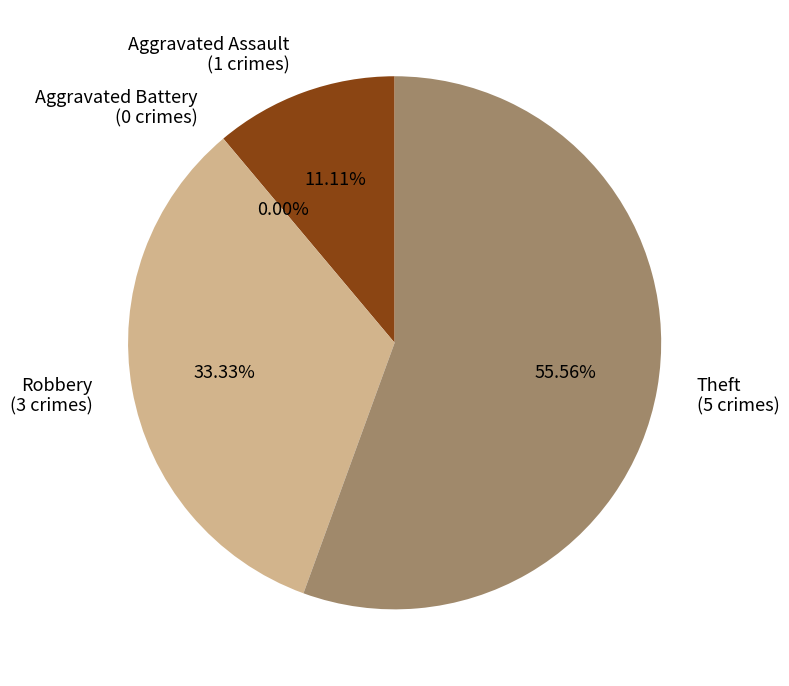

True or false: Aggravated Battery accounts for 0% of the total.

True